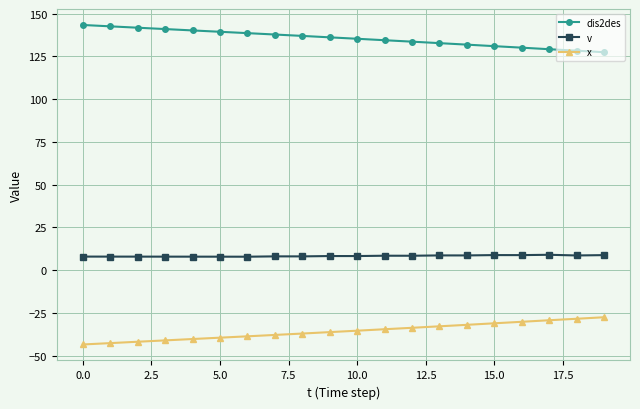

Rank the series by their maximum value, from lowest to highest.

x, v, dis2des